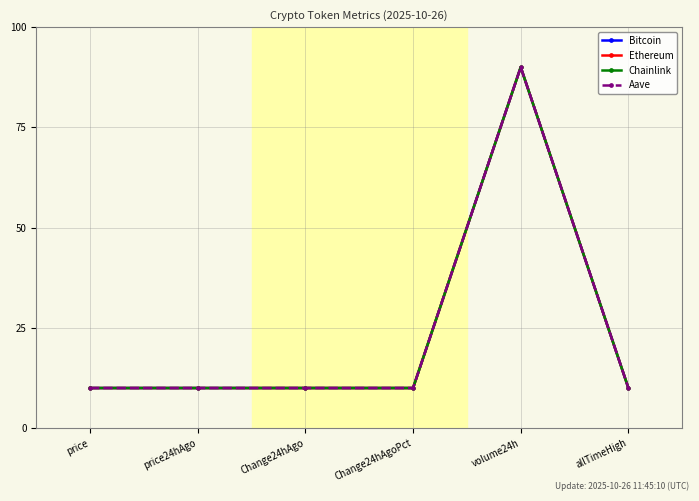

What is the approximate value of Chainlink at price?

10.0